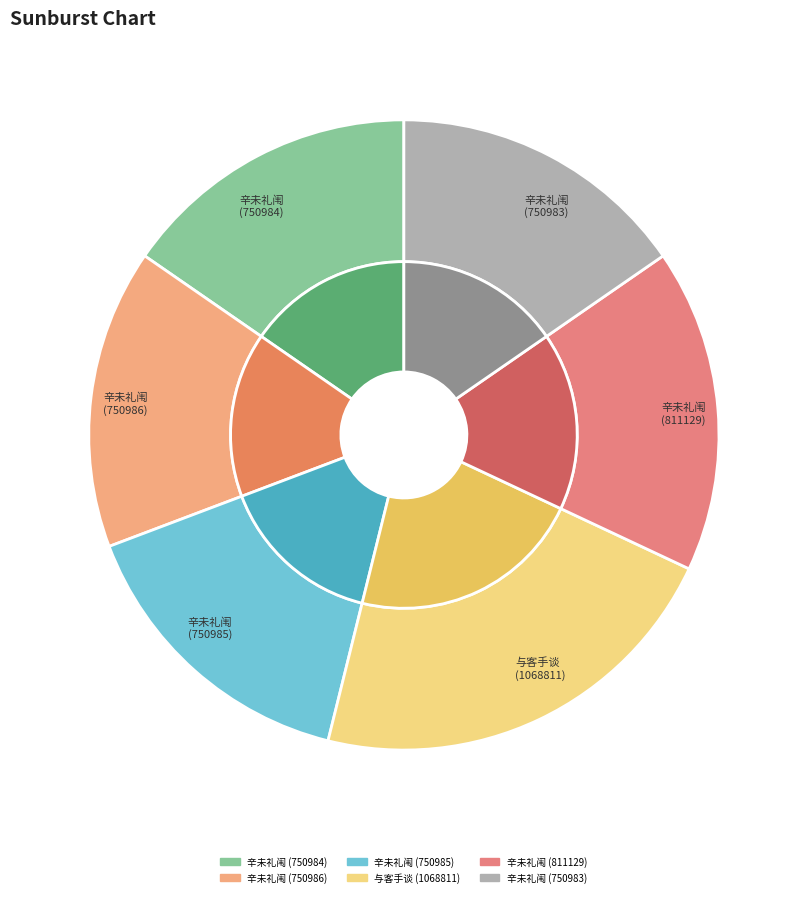

Is 750983 the majority of the pie?

No